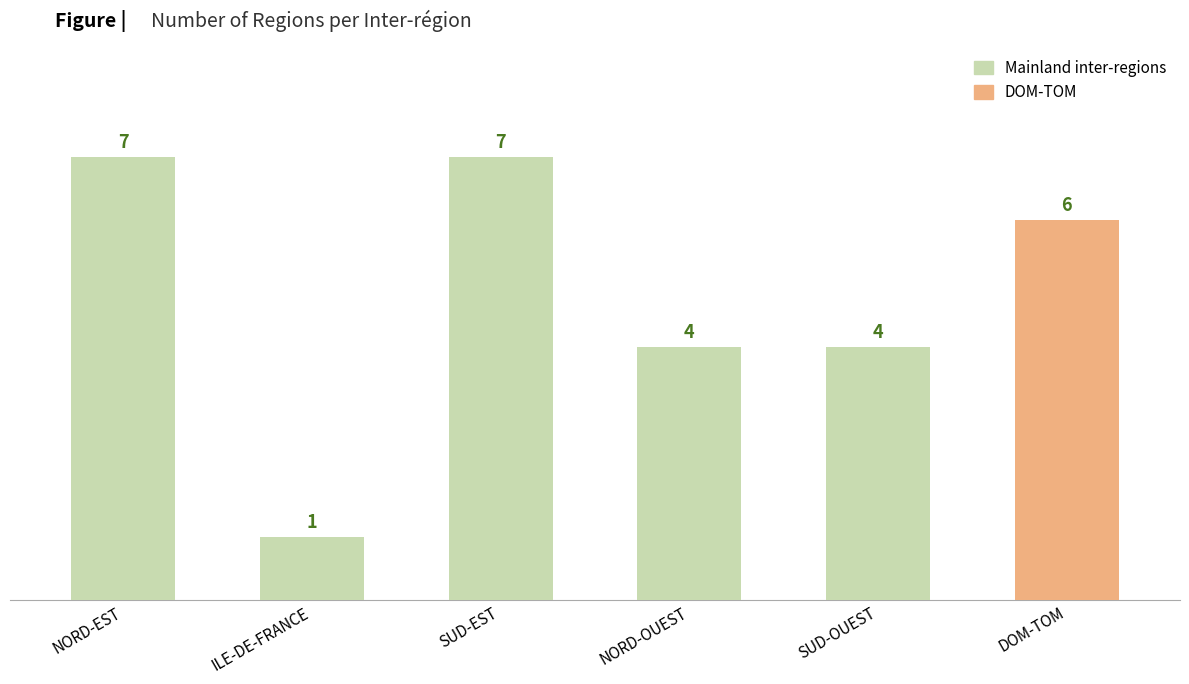

At which category does the chart reach its minimum across all series?

ILE-DE-FRANCE